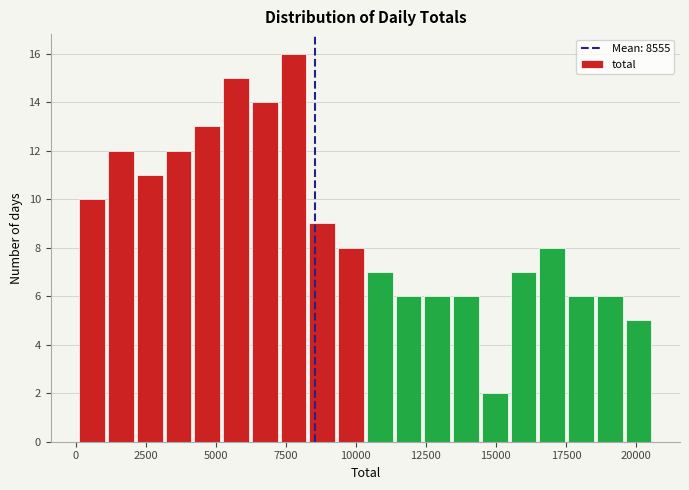

Read against the x-axis, roughly where is the centre of the tallest bar?

8000